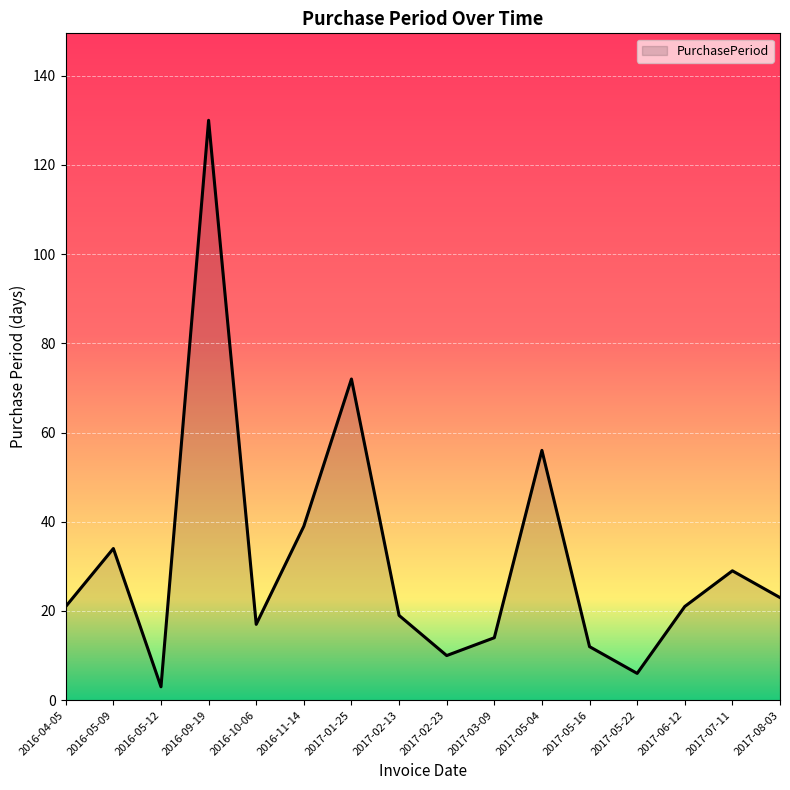

What is the ratio of the value at 2016-04-05 to the value at 2017-06-12?

1.0